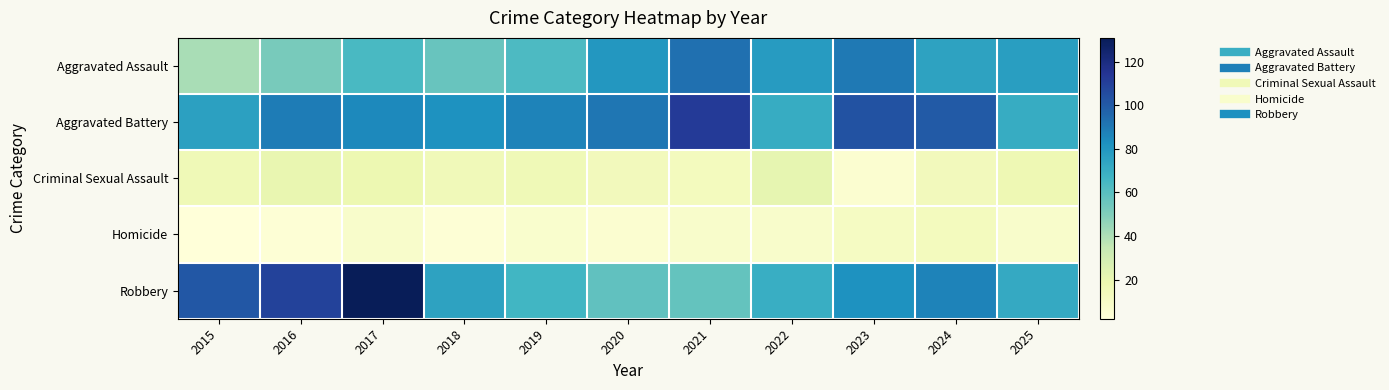

At how many categories does at least one series exceed 11?

11